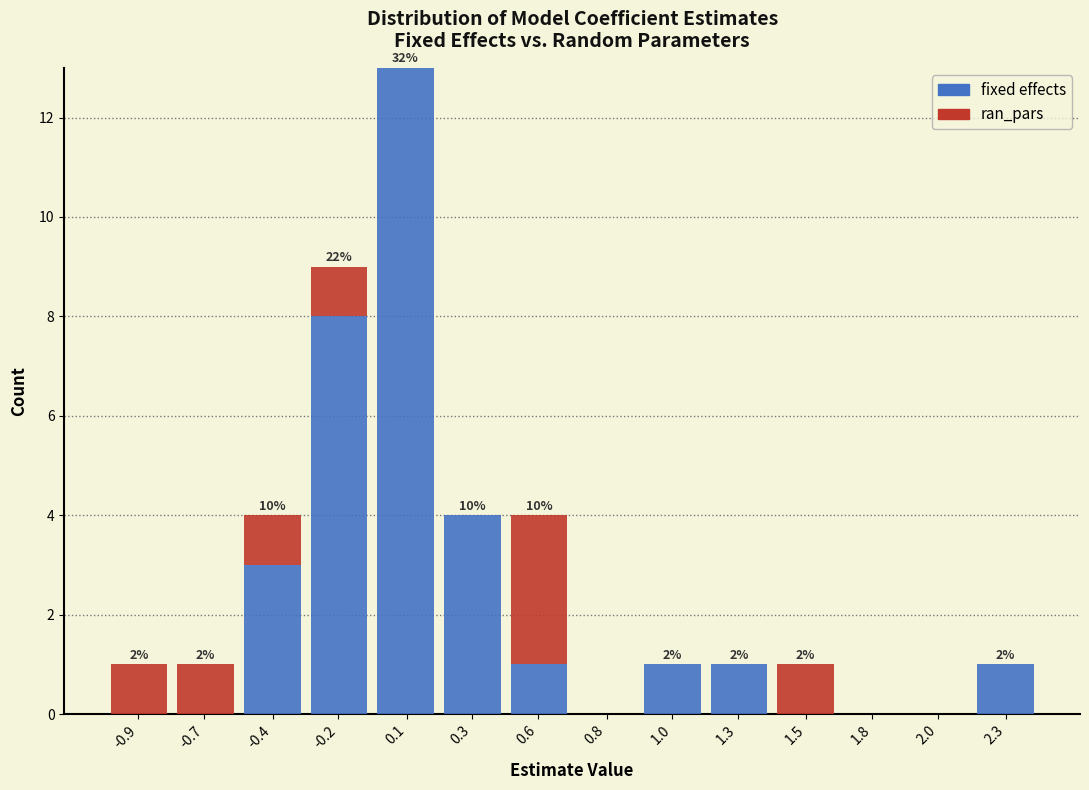

What is the sum of all fixed effects values?

32